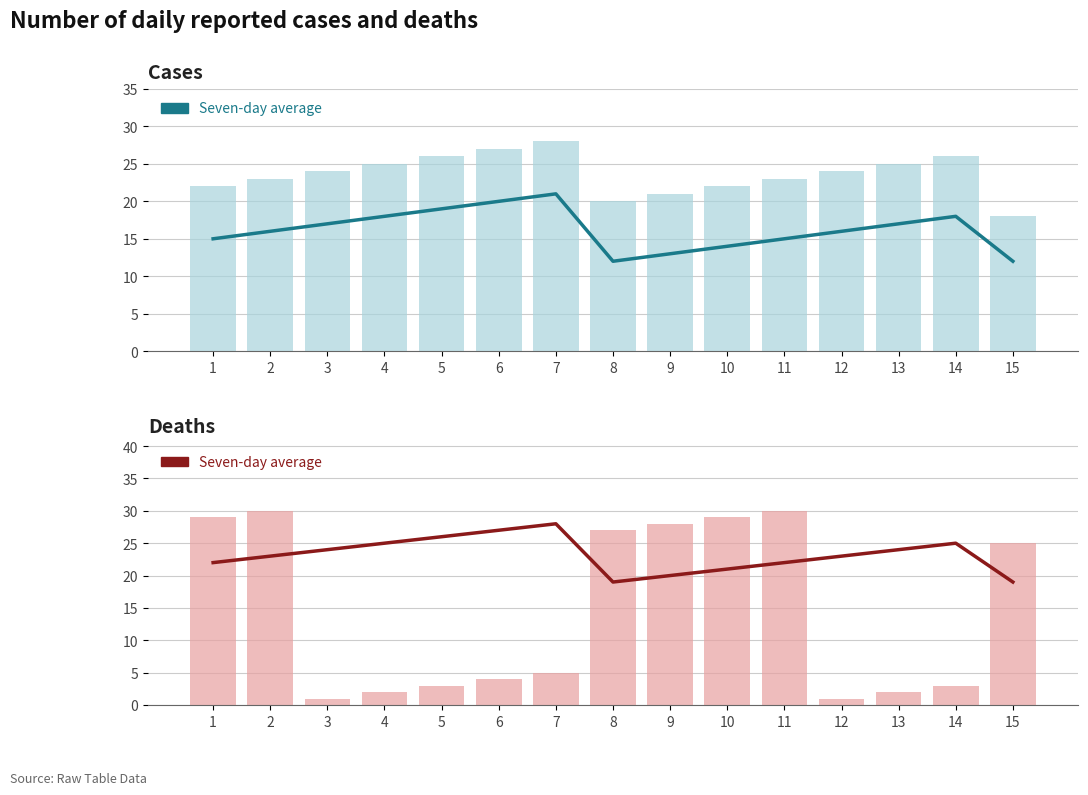

Between 5 and 12, which is larger?

5